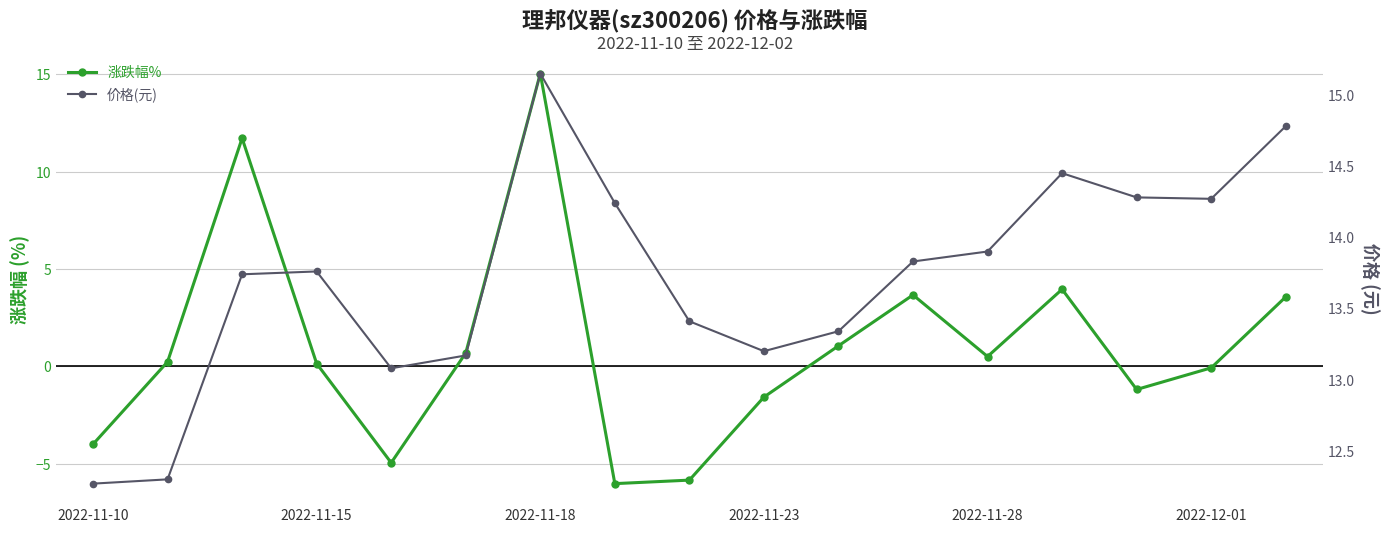

Reading left to right, list all the values displayed in this chart.

涨跌幅%: -4.0	0.2	11.7	0.1	-4.9	0.7	15.0	-6.0	-5.8	-1.6	1.1	3.7	0.5	4.0	-1.2	-0.1	3.6
价格(元): 12.3	12.3	13.7	13.8	13.1	13.2	15.2	14.2	13.4	13.2	13.3	13.8	13.9	14.4	14.3	14.3	14.8